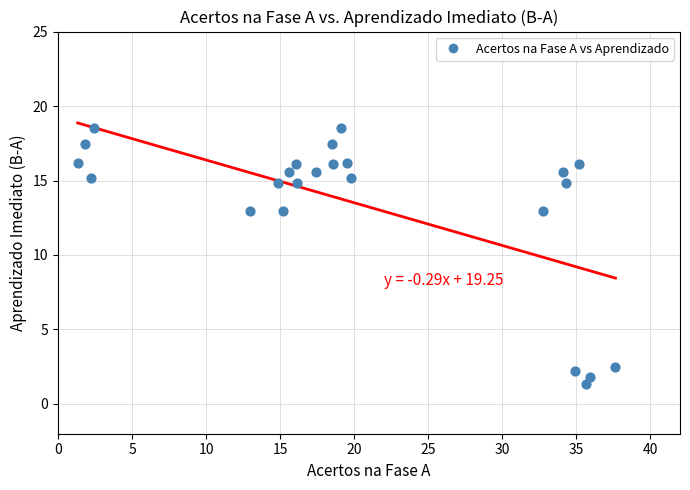

What is the range of X values (max minus min)?

36.3